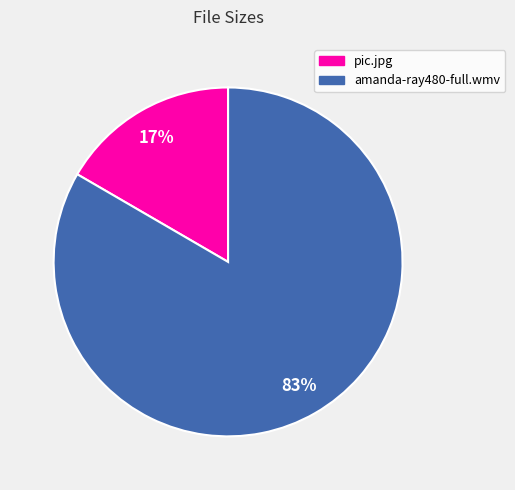

Between amanda-ray480-full.wmv and pic.jpg, which is larger?

amanda-ray480-full.wmv